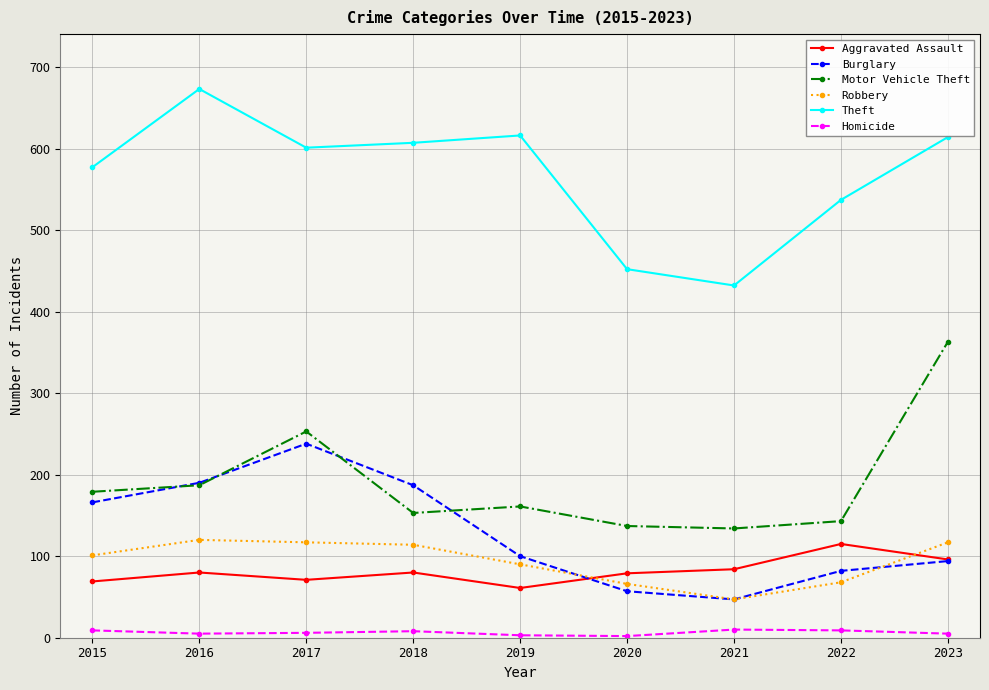

At which label is Theft closest to 552?

2022